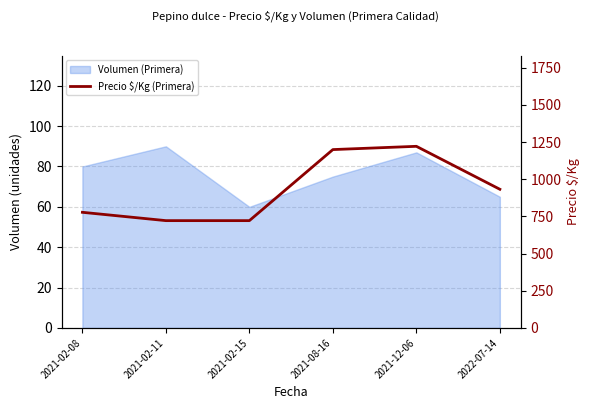

The value at 2021-02-08 is 778. True or false?

True